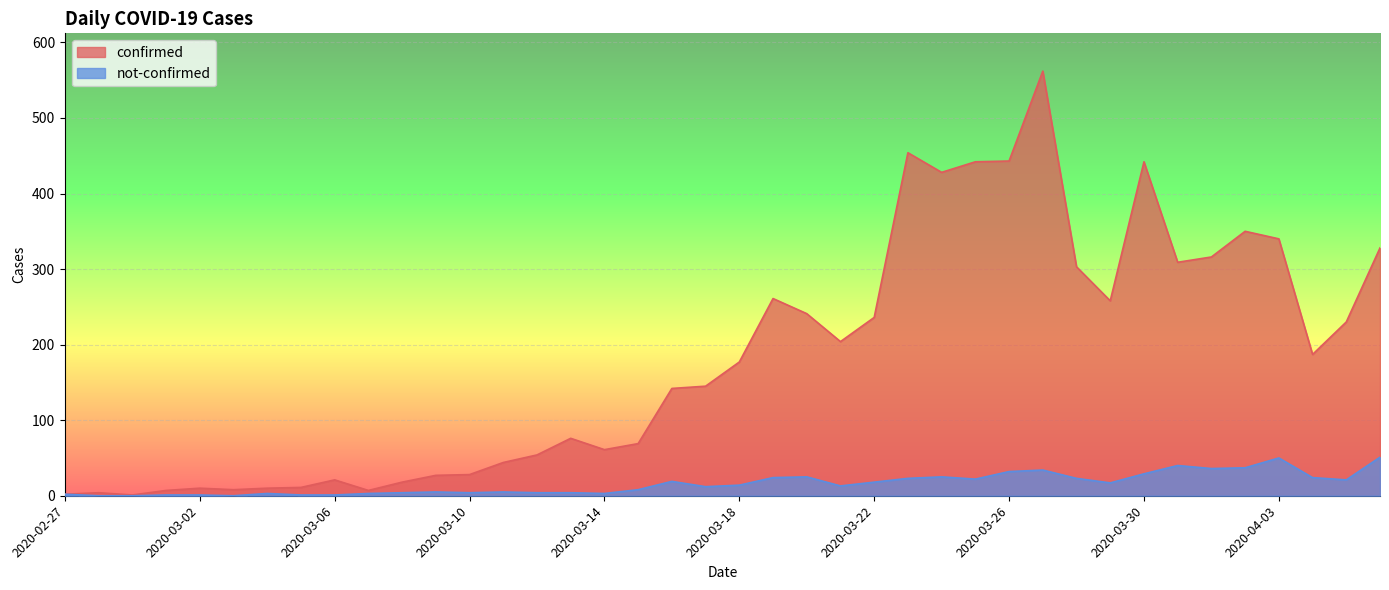

True or false: confirmed and not-confirmed cross at least once.

False